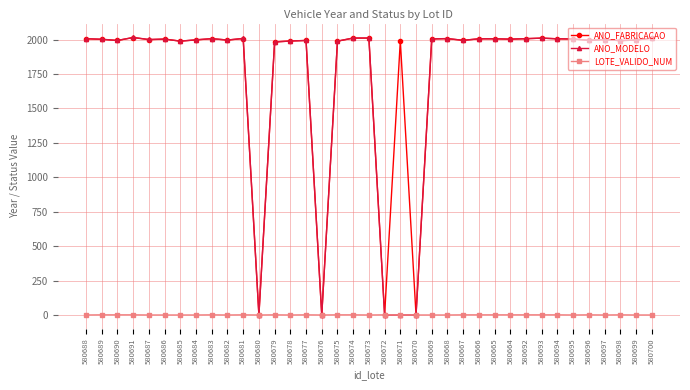

True or false: LOTE_VALIDO_NUM has a value of 0 at 580682.

True